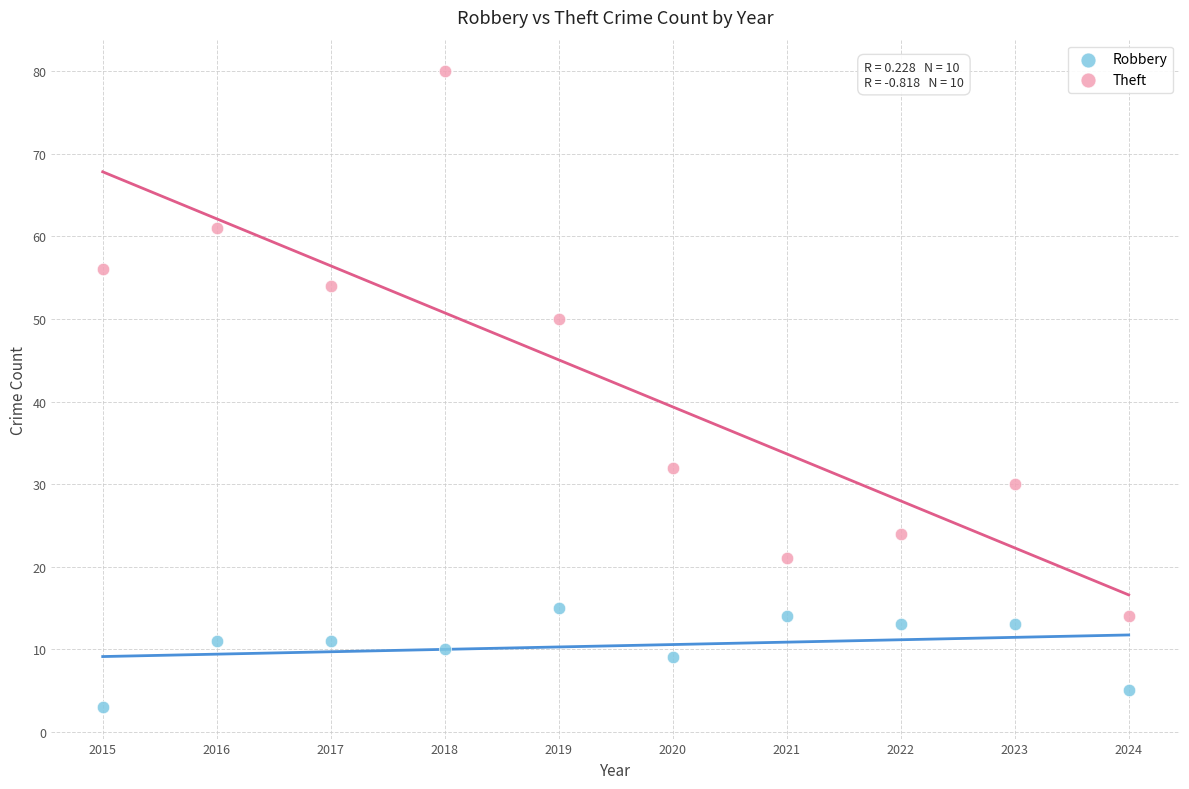

What are all the series names shown in the legend?

Robbery, Theft